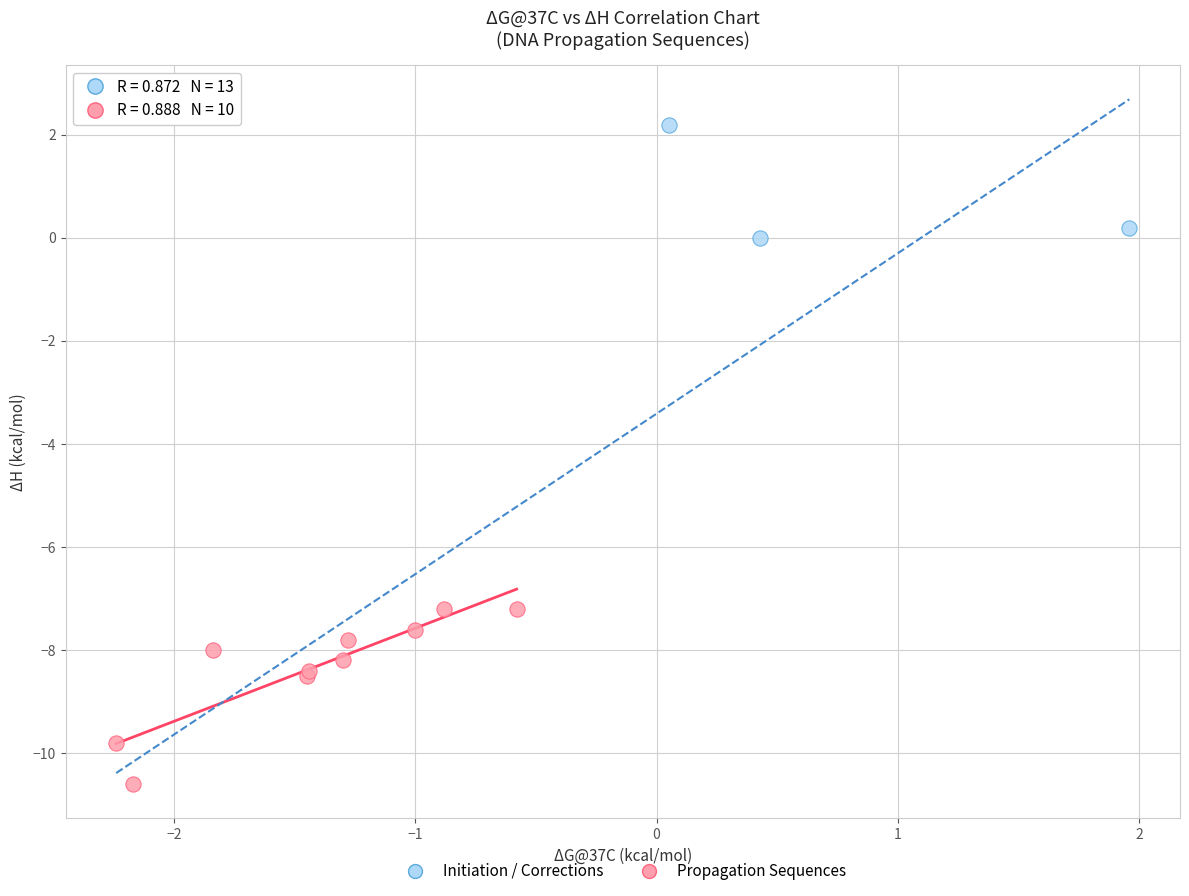

Which series has the widest spread of Y values?

Propagation Sequences